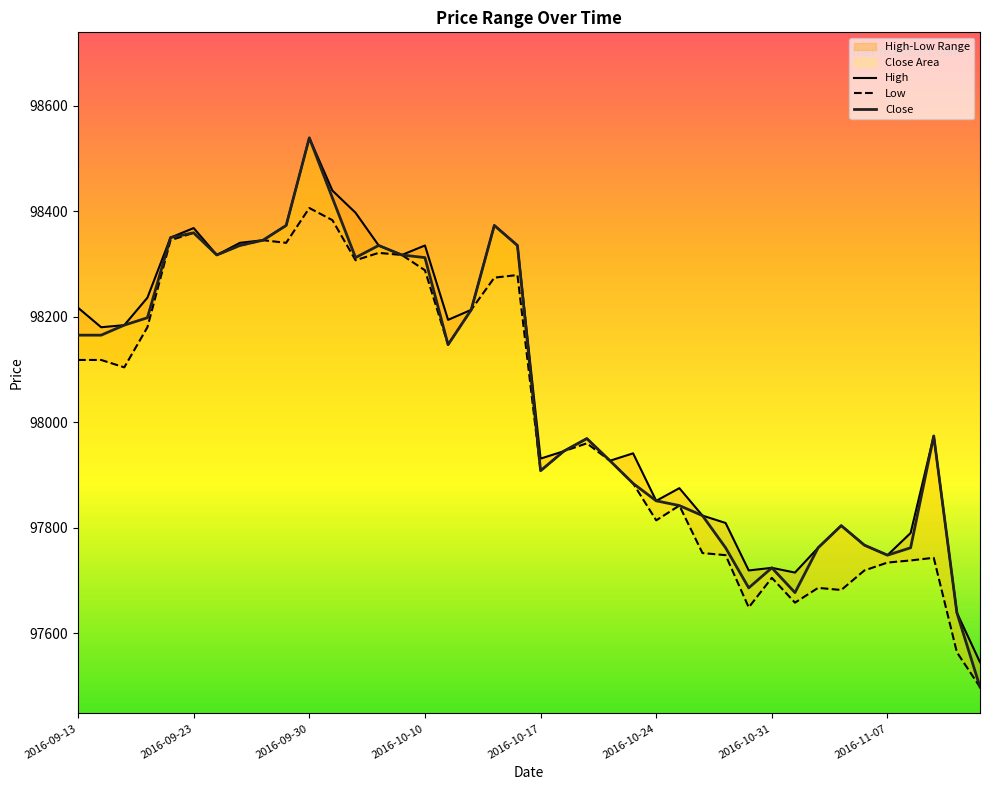

True or false: Low and Close cross at least once.

False